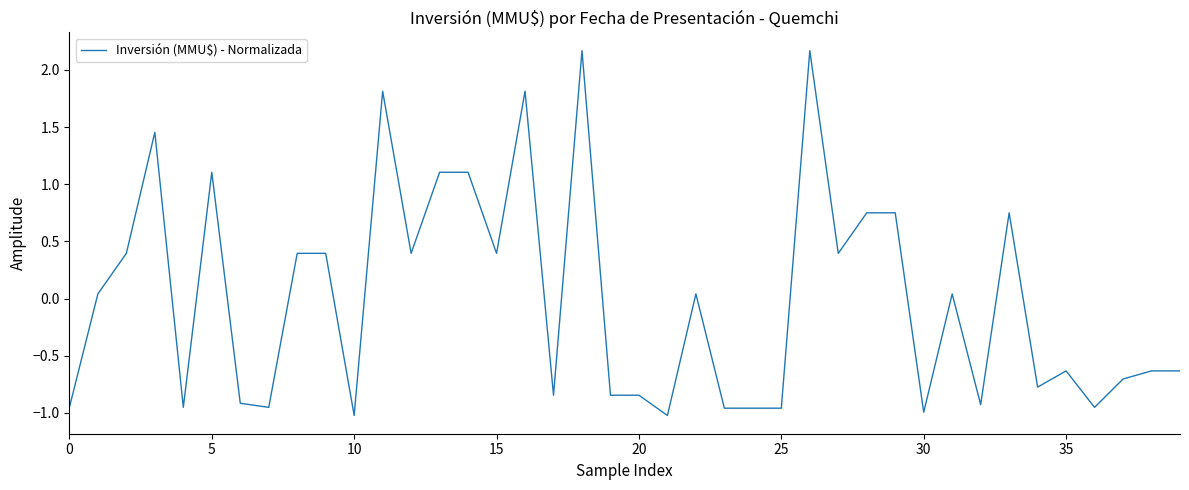

What is the maximum value shown in the chart?

2.2